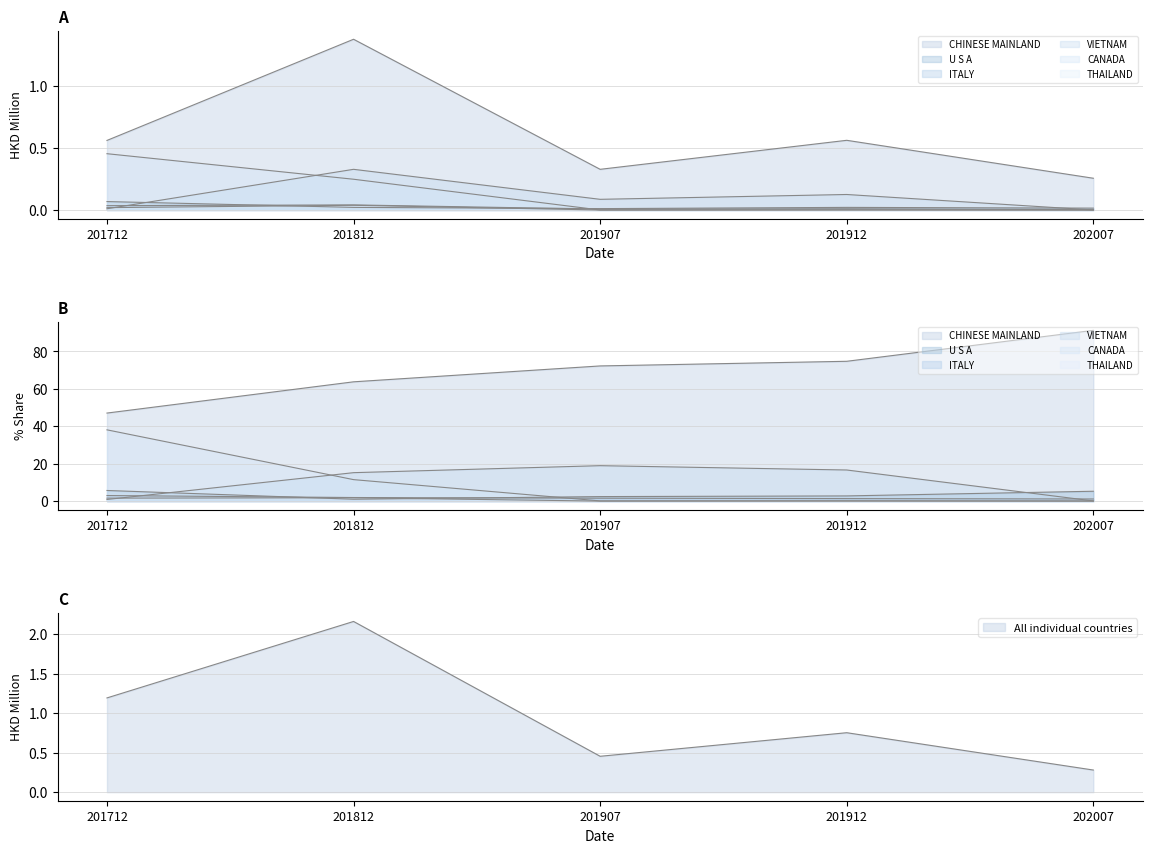

The THAILAND series shows 0.0 at 201812. True or false?

True